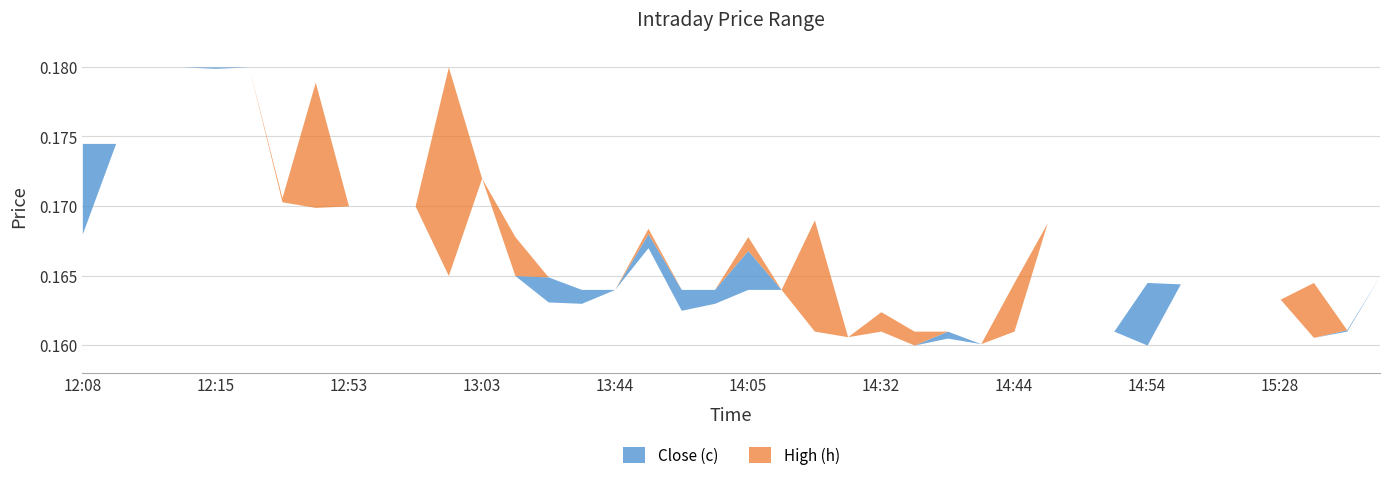

What is the highest value of the Close (c) series?

0.2